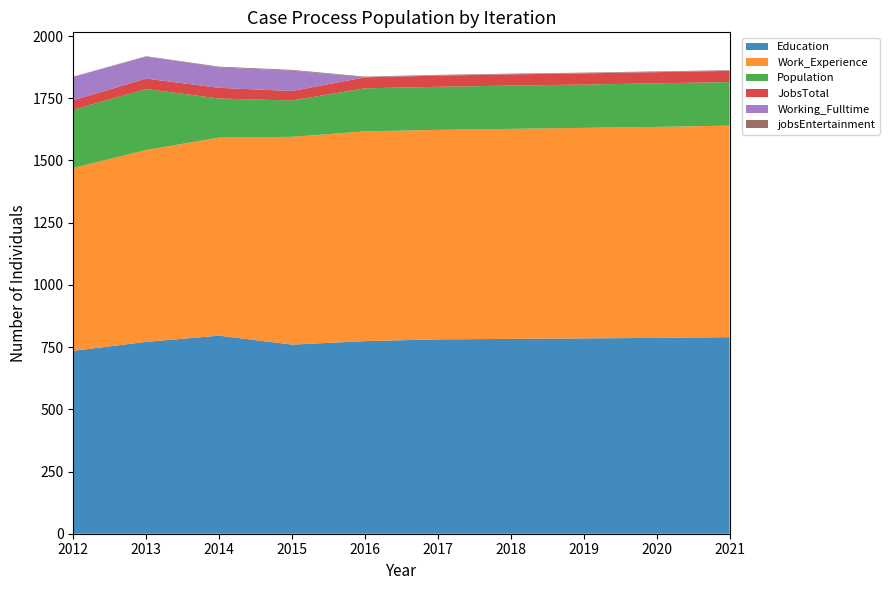

Reading left to right, extract all data points from this chart.

Education: 2012=735	2013=771	2014=796	2015=760	2016=774	2017=781	2018=783	2019=785	2020=787	2021=790
Work_Experience: 2012=735	2013=771	2014=796	2015=835	2016=843	2017=842	2018=844	2019=846	2020=848	2021=850
Population: 2012=234	2013=245	2014=157	2015=146	2016=173	2017=173	2018=174	2019=174	2020=175	2021=175
JobsTotal: 2012=38	2013=42	2014=43	2015=38	2016=44	2017=45	2018=45	2019=45	2020=45	2021=45
Working_Fulltime: 2012=94	2013=89	2014=82	2015=82	2016=1	2017=1	2018=1	2019=1	2020=1	2021=1
jobsEntertainment: 2012=1	2013=1	2014=3	2015=3	2016=2	2017=2	2018=2	2019=2	2020=2	2021=2